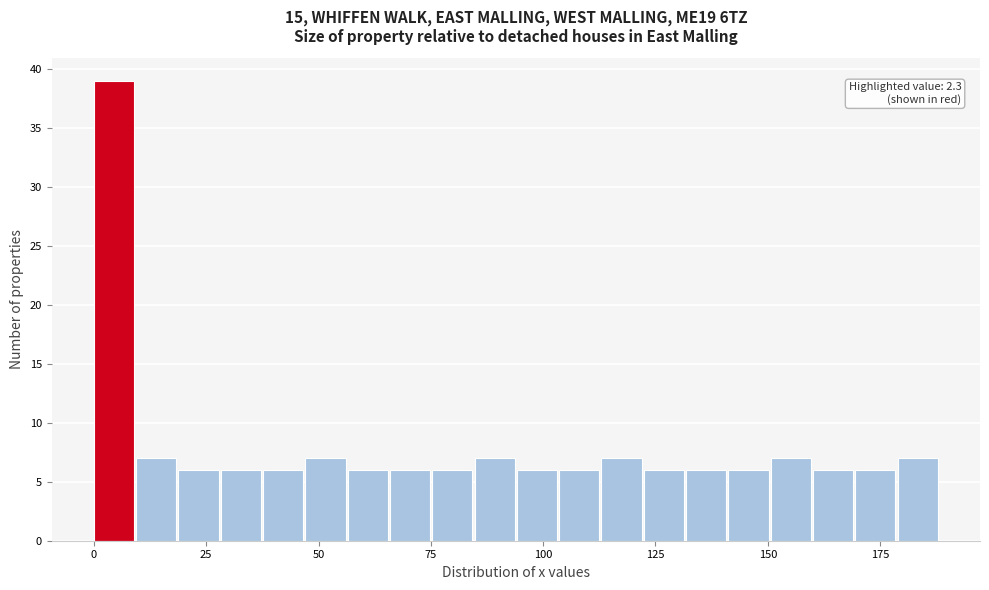

Read against the x-axis, roughly where is the centre of the tallest bar?

5